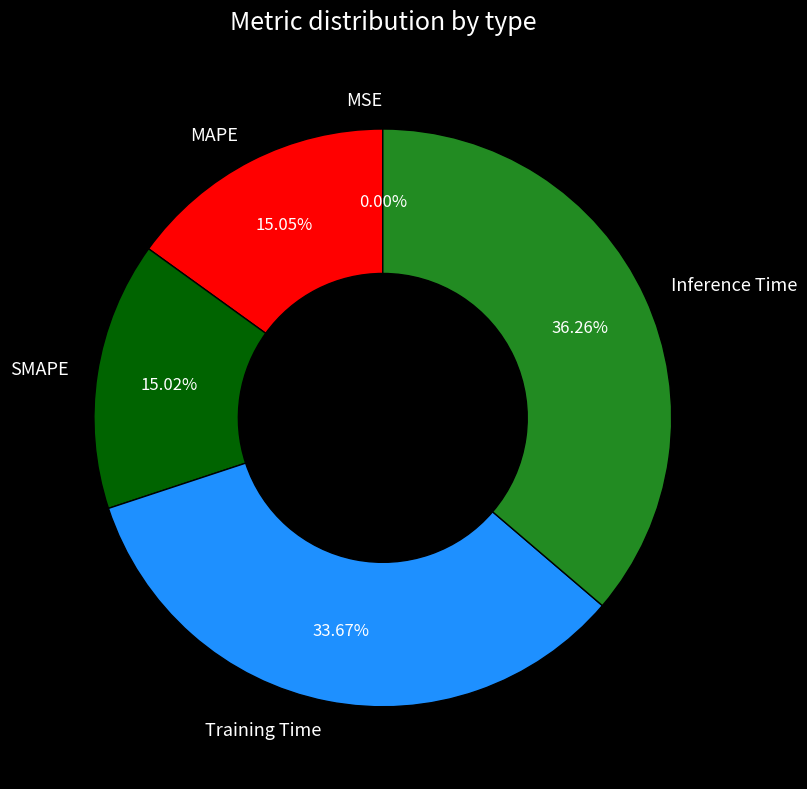

What percentage is the MAPE slice, to the nearest percent?

15%